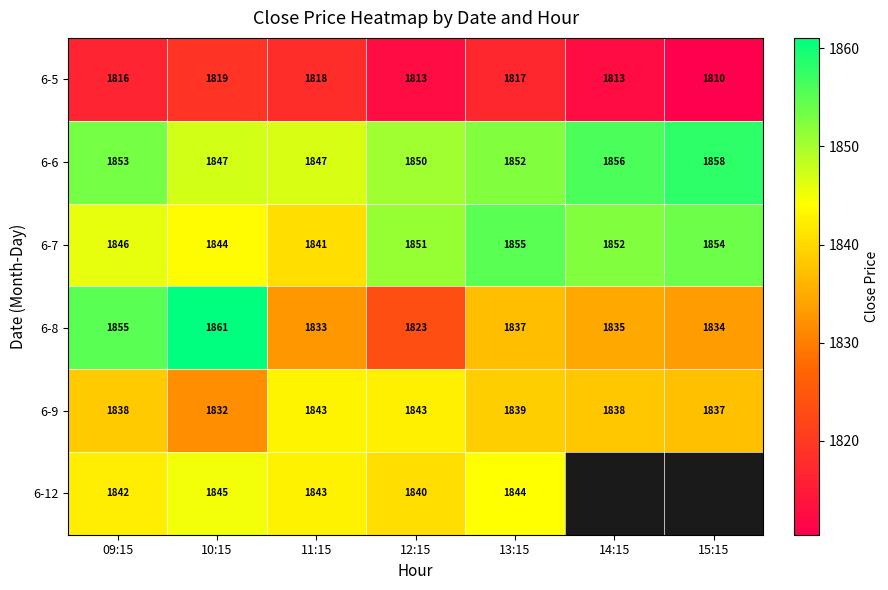

At which label does 6-9 reach its minimum?

10:15